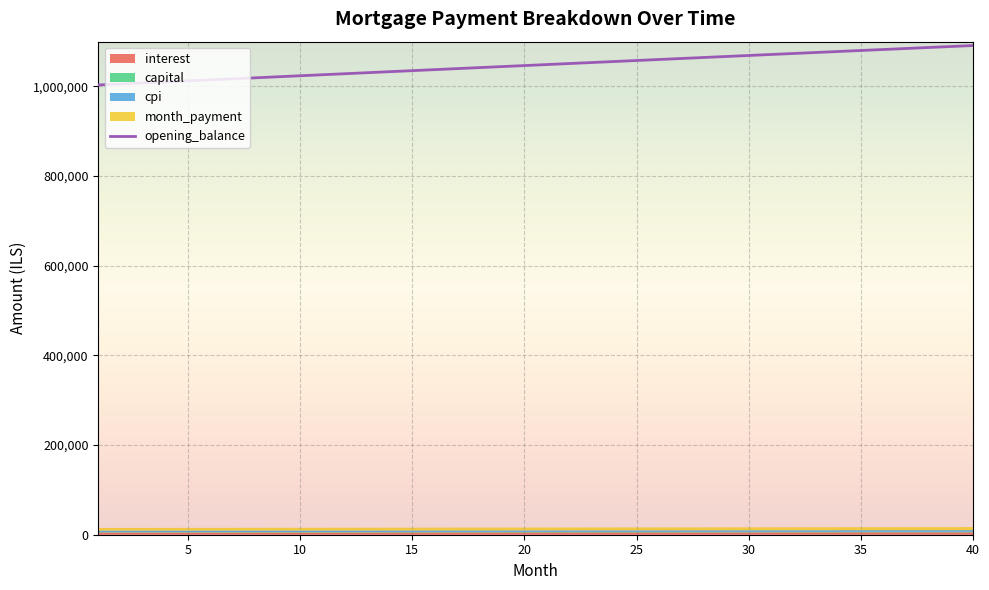

The value of opening_balance at 10 is 1023935.0. True or false?

True